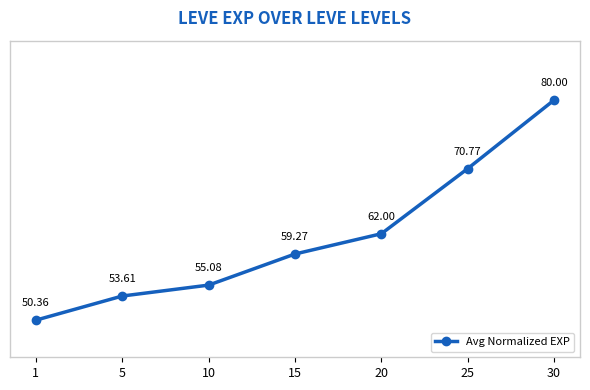

Which has a higher value, 1 or 10?

10